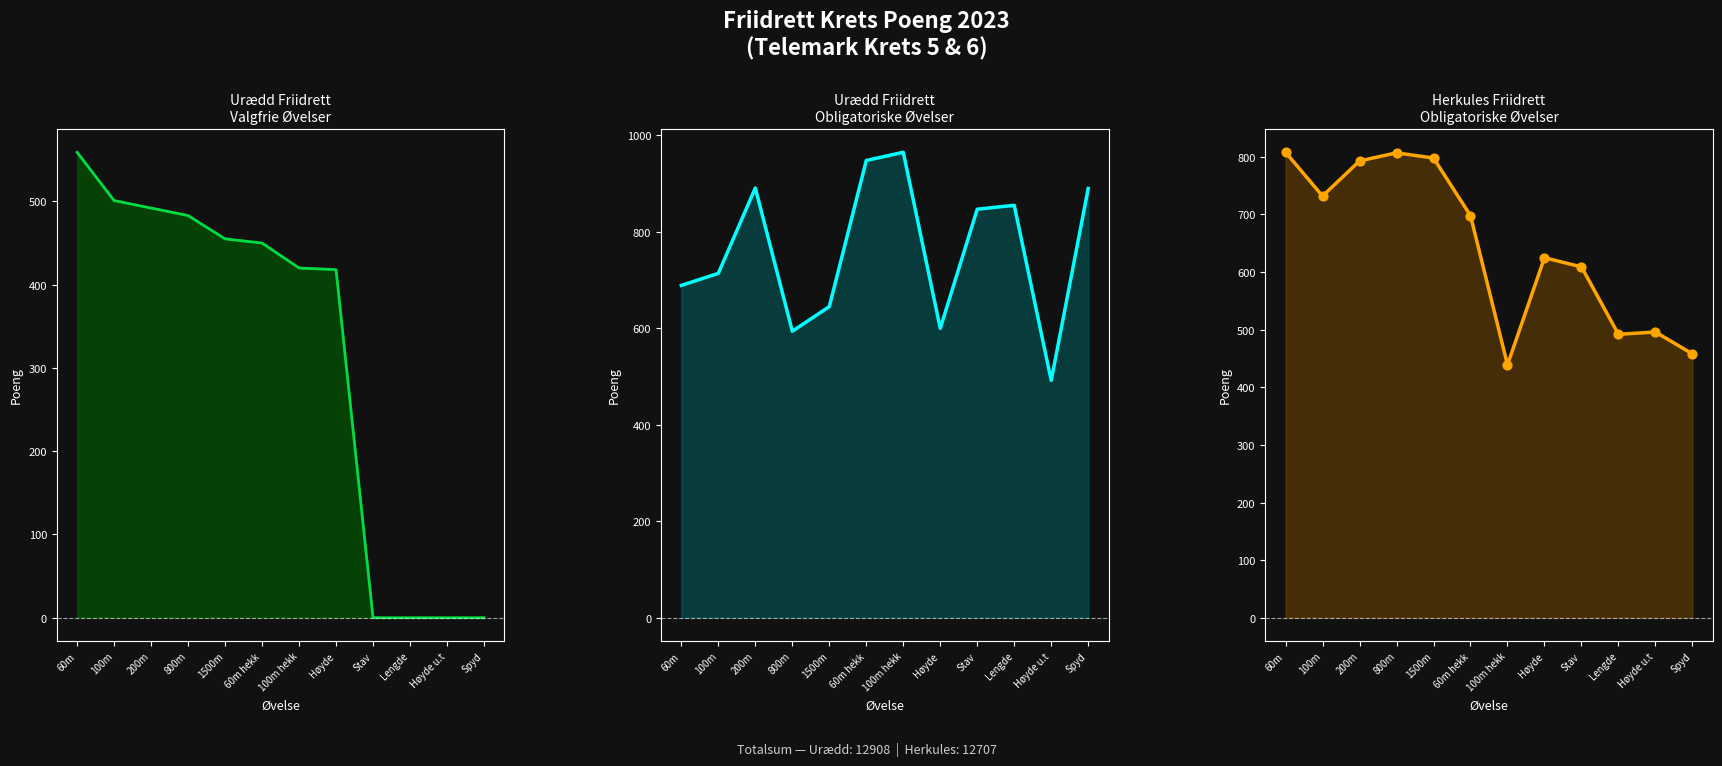

What is the total value across all series at Spyd?

1348